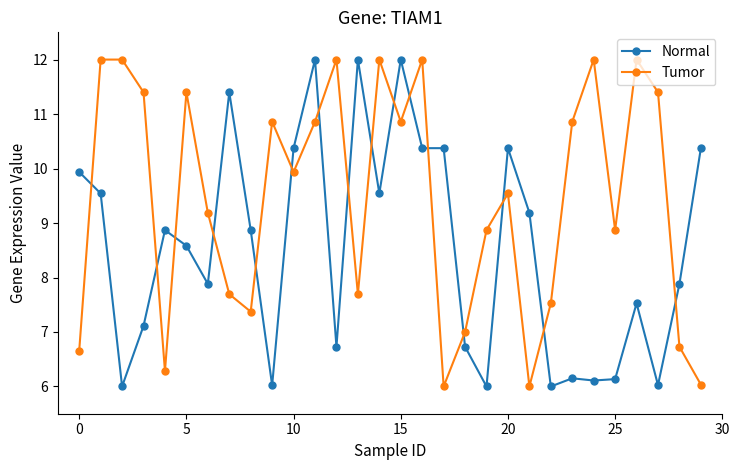

What is the value of the Normal point at the 20th from the left?

6.0